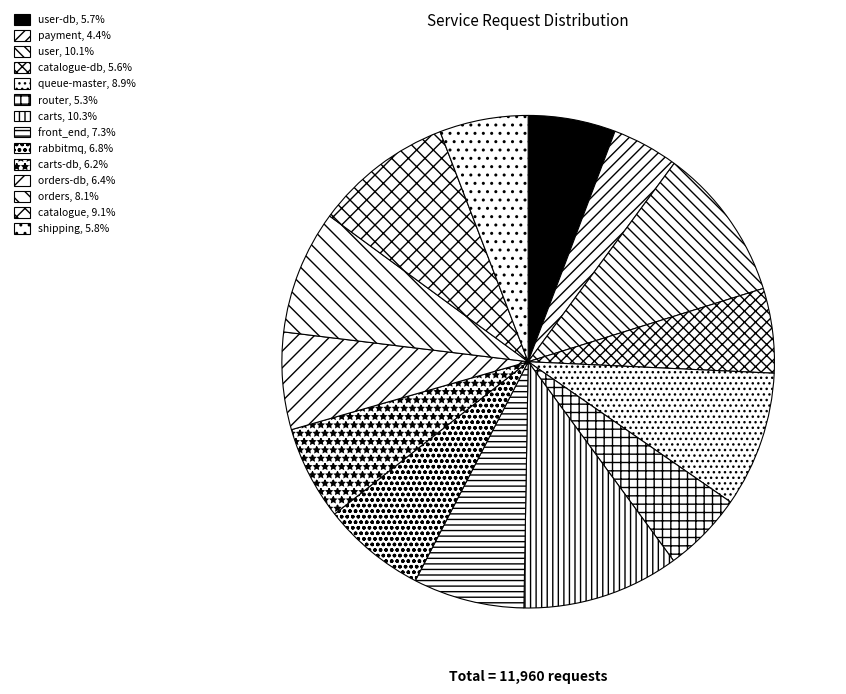

How many slices are in this pie chart?

14